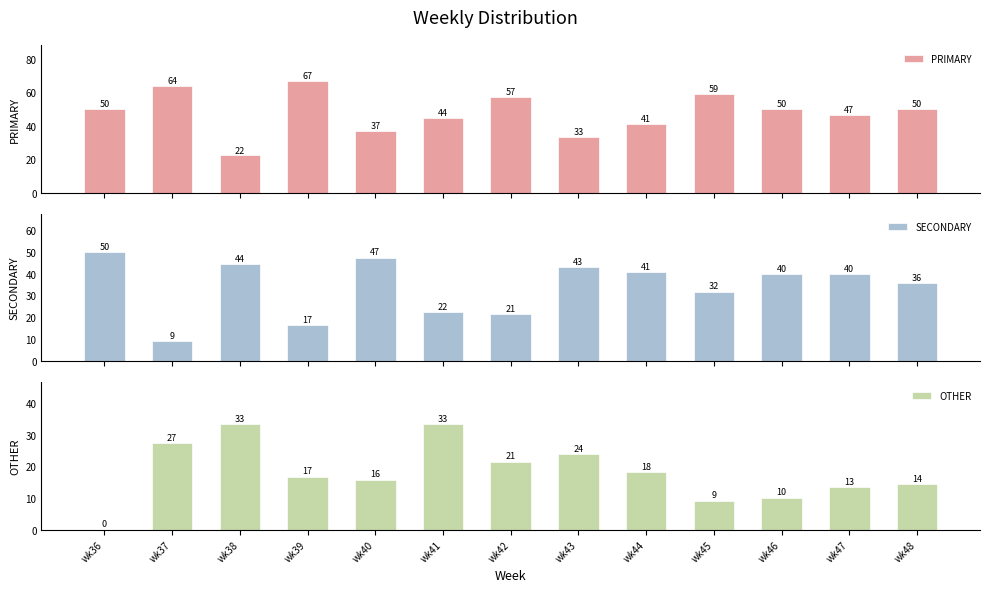

How many values in the PRIMARY series exceed 50?

4